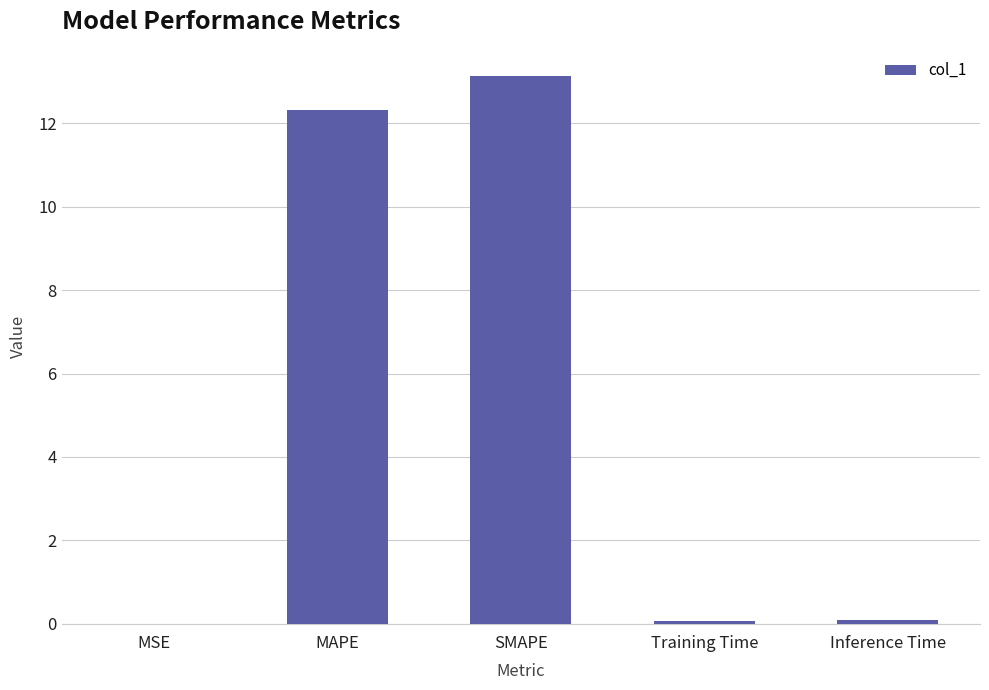

Between MAPE and Training Time, which is larger?

MAPE